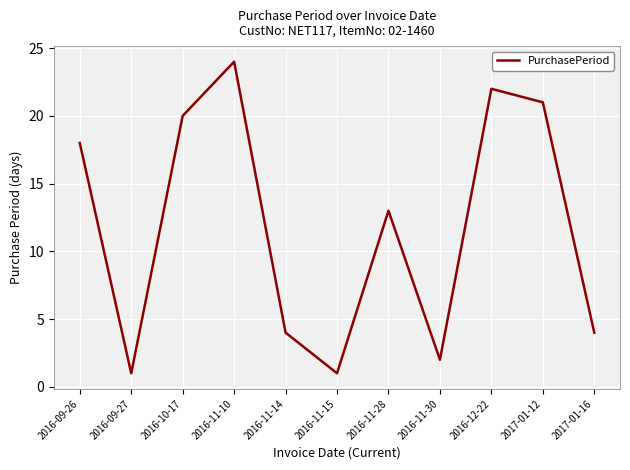

Where does the data first go above 13?

2016-09-26